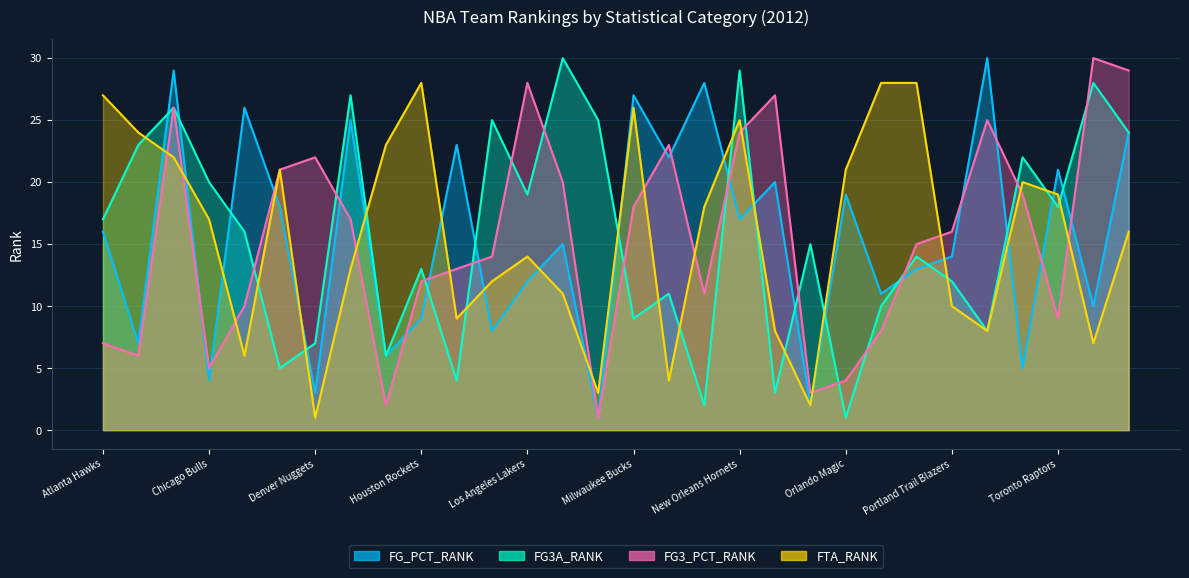

What is the label of the 19th point from the right?

Los Angeles Clippers